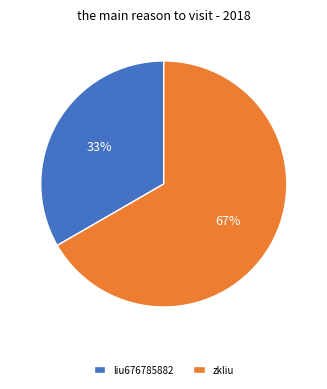

Does liu676785882 represent more than half of the total?

No